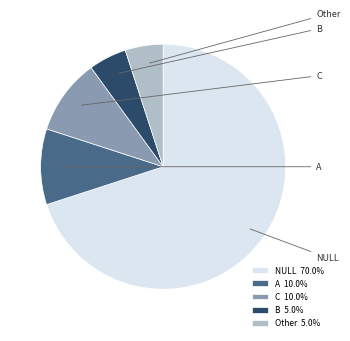

To the nearest percent, what is the difference between the largest and smallest slice percentages?

65%